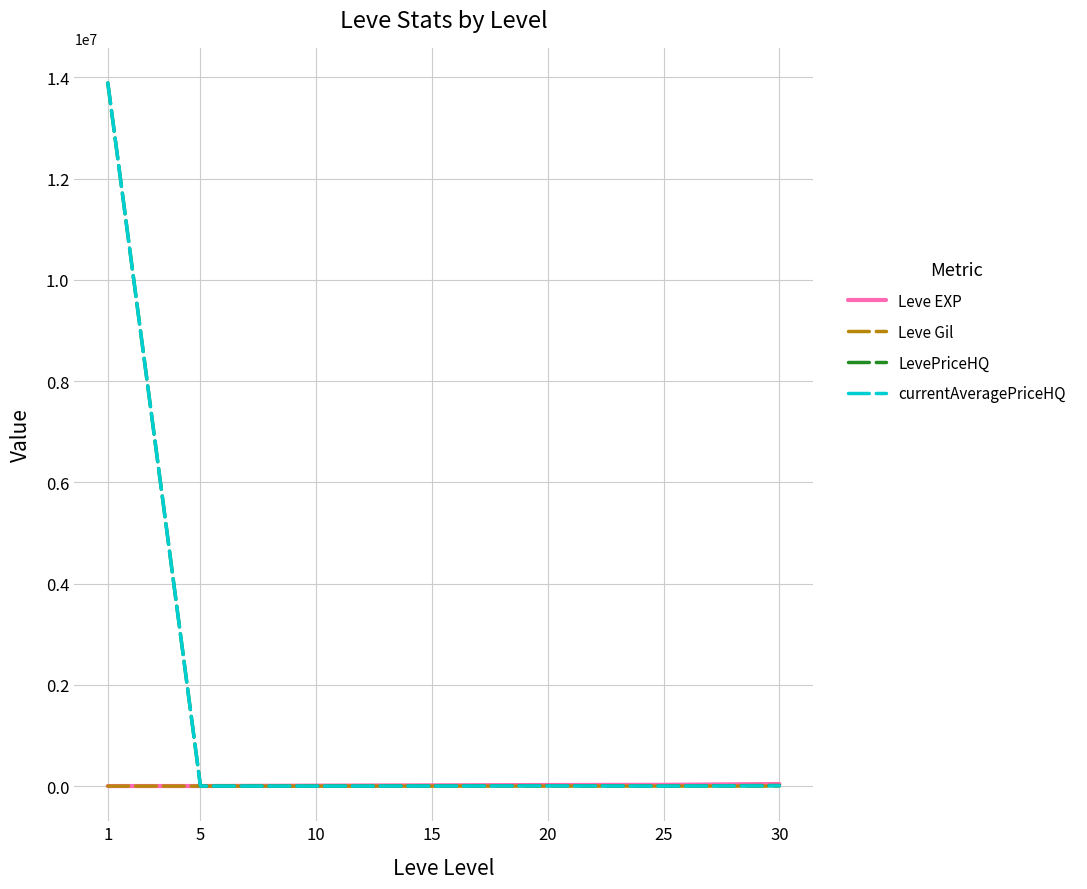

Does the chart have visible grid lines?

Yes